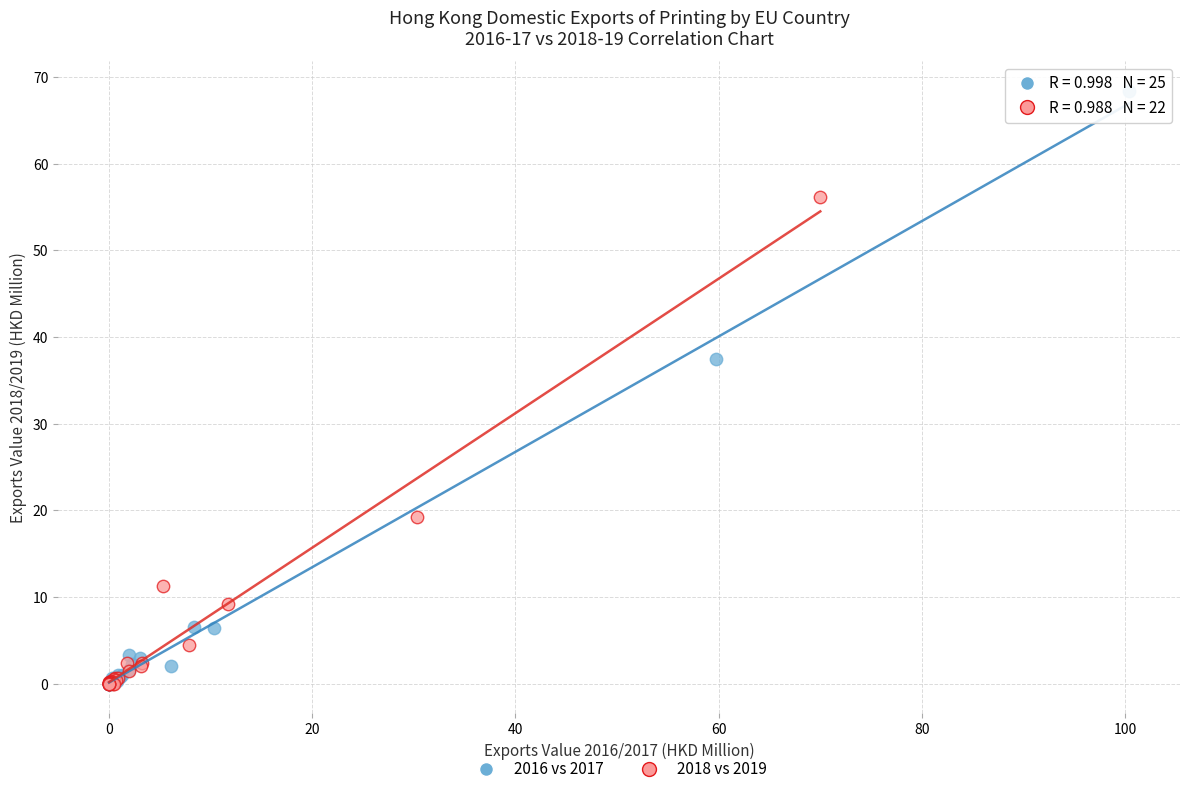

Which series has the widest spread of Y values?

2016 vs 2017